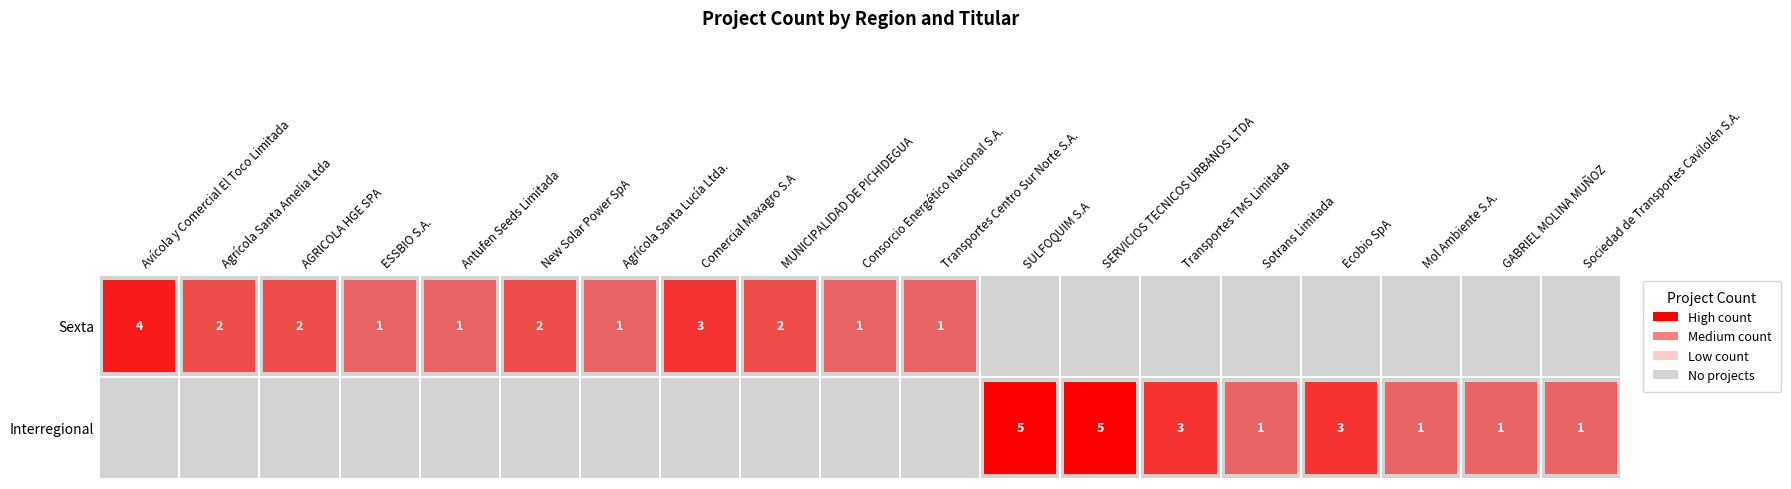

Is it true that Sexta equals 1 at ESSBIO S.A.?

False